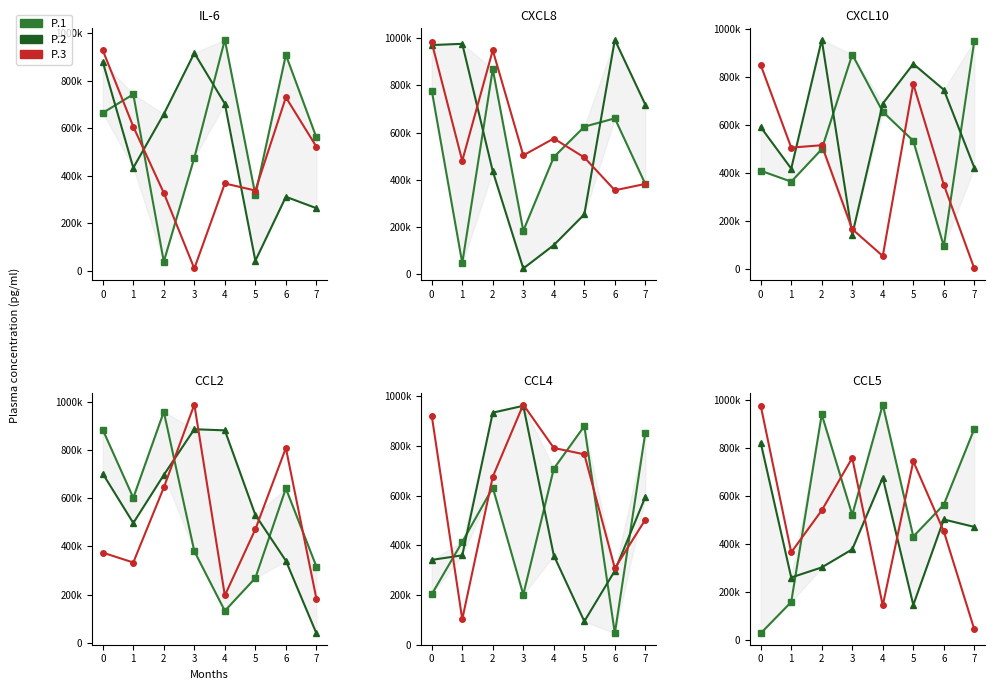

What is the value of the P.3 point at the 5th from the left?

144739